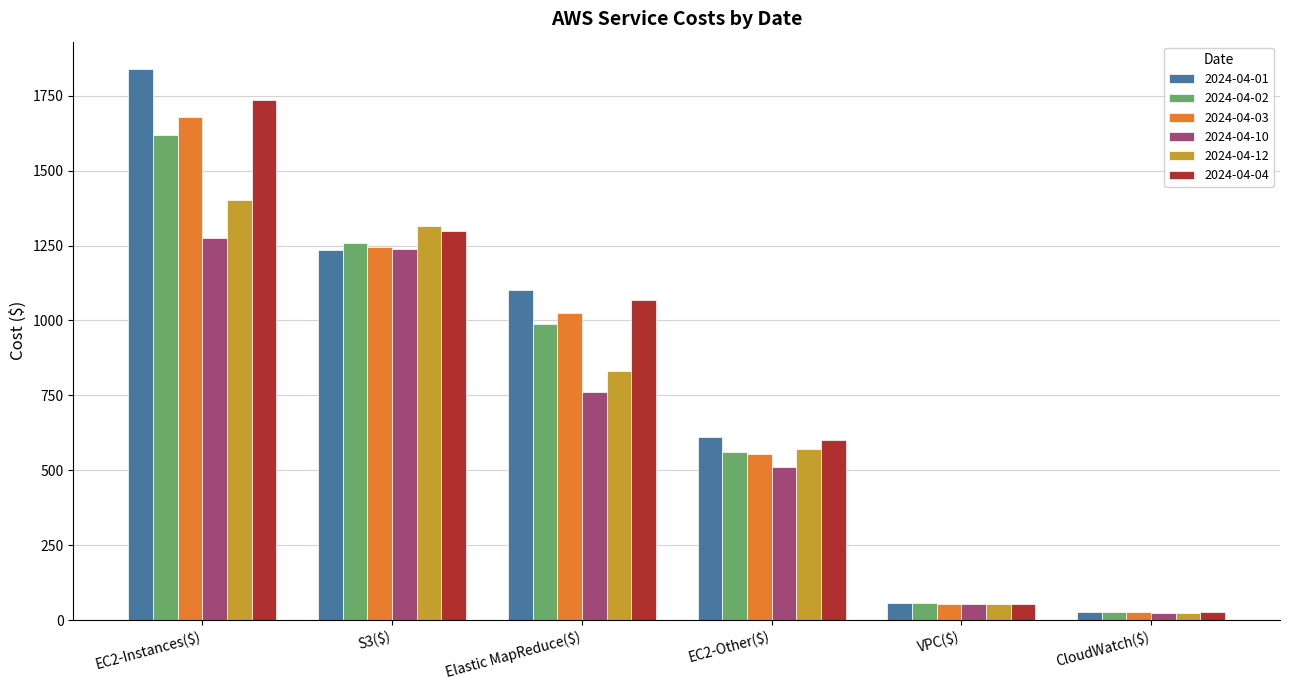

List the labels in order of 2024-04-02 value, smallest first.

CloudWatch($), VPC($), EC2-Other($), Elastic MapReduce($), S3($), EC2-Instances($)